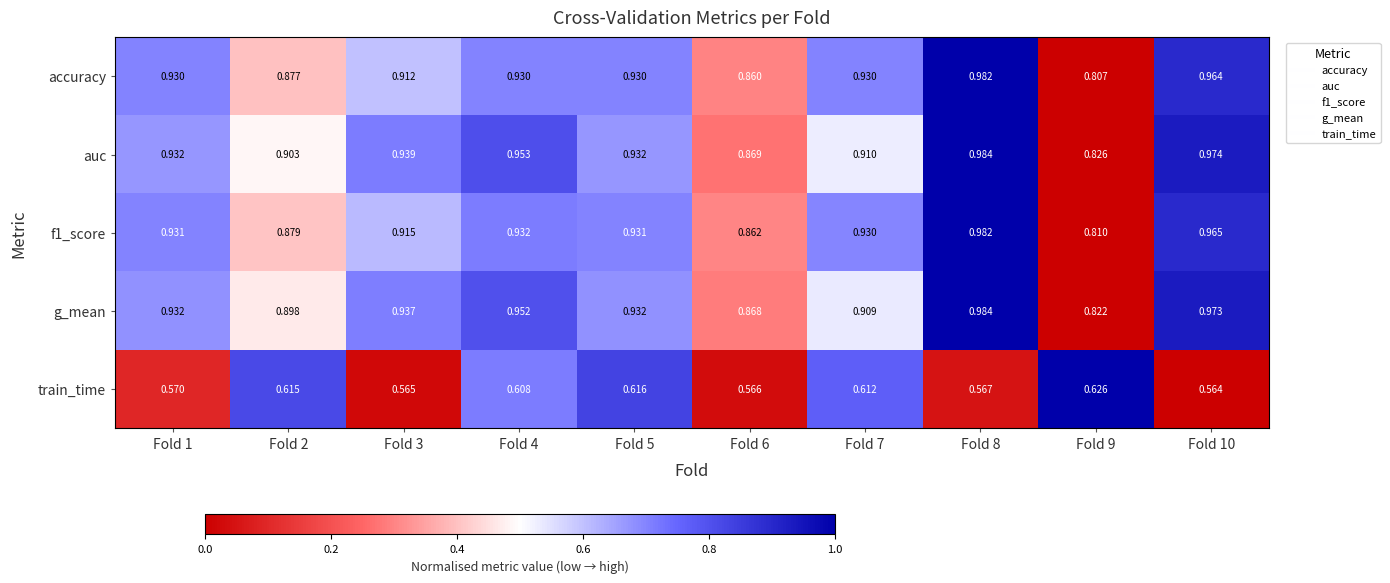

Which label corresponds to the smallest value in the chart?

Fold 10